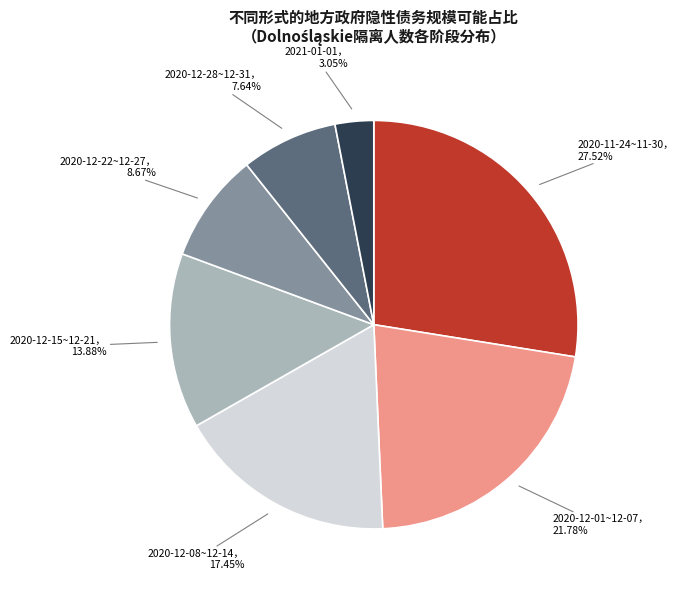

Is there a majority slice in this chart?

No